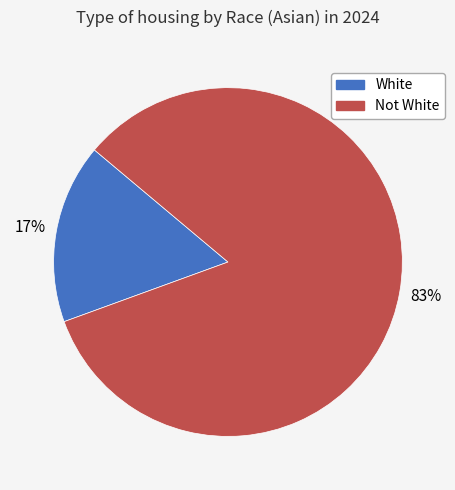

Rank the categories by value from highest to lowest.

Not White, White